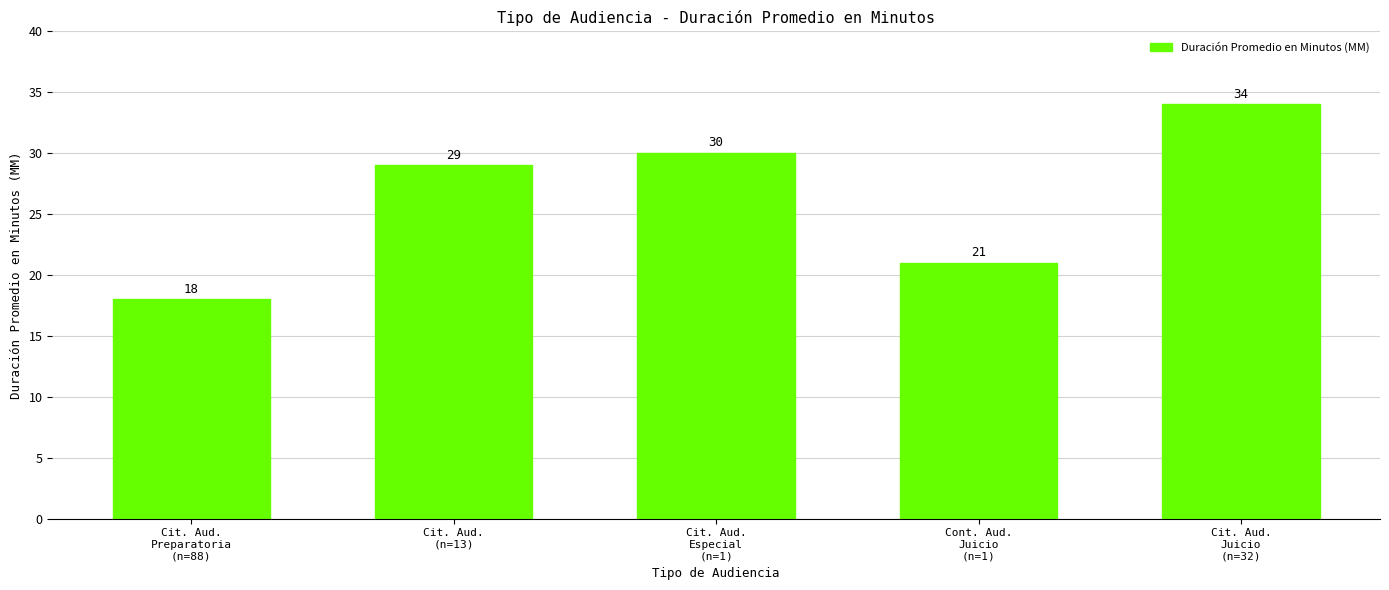

What is the sum of all values?

132